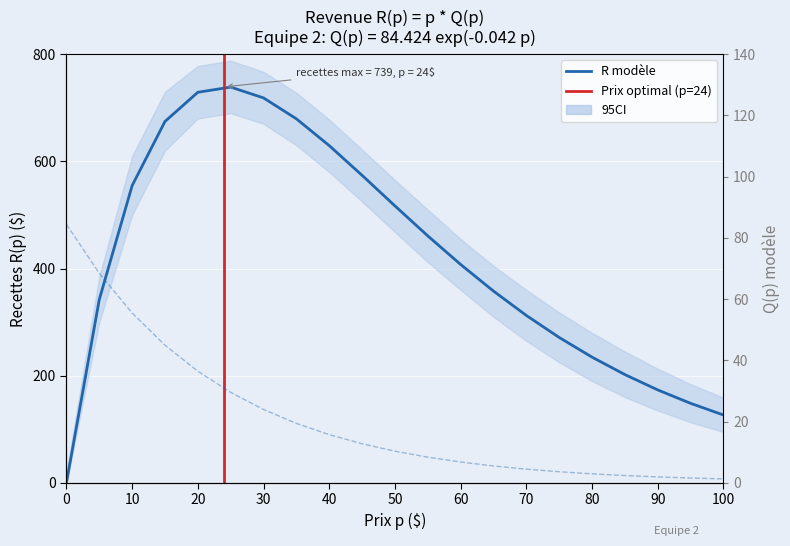

Reading right to left, extract all data points from this chart.

126.6	148.4	173.4	202.1	234.6	271.3	312.4	357.9	407.6	460.9	516.9	573.9	629.4	679.4	718.4	738.6	728.9	674.5	554.7	342.2	0.0